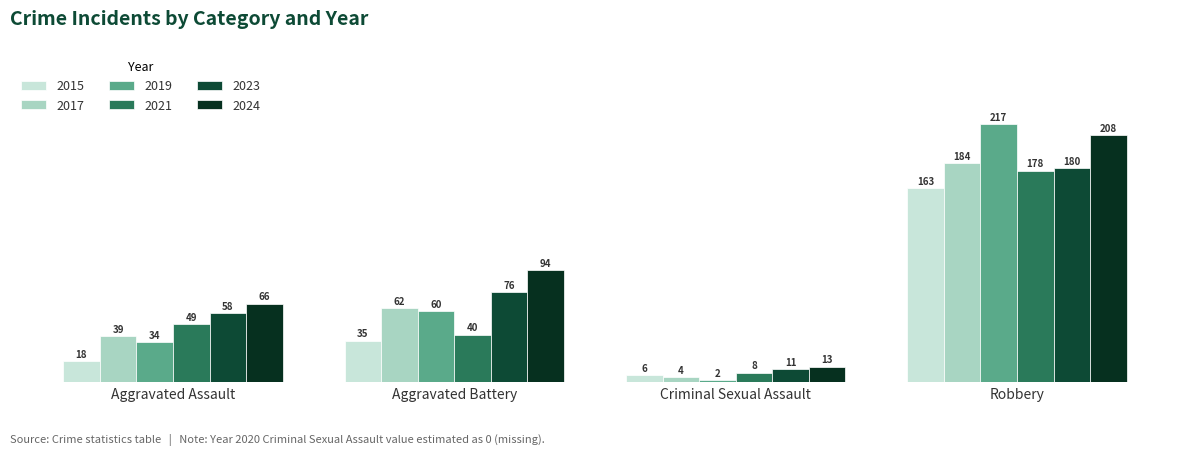

What is the total value across all series at Aggravated Assault?

264